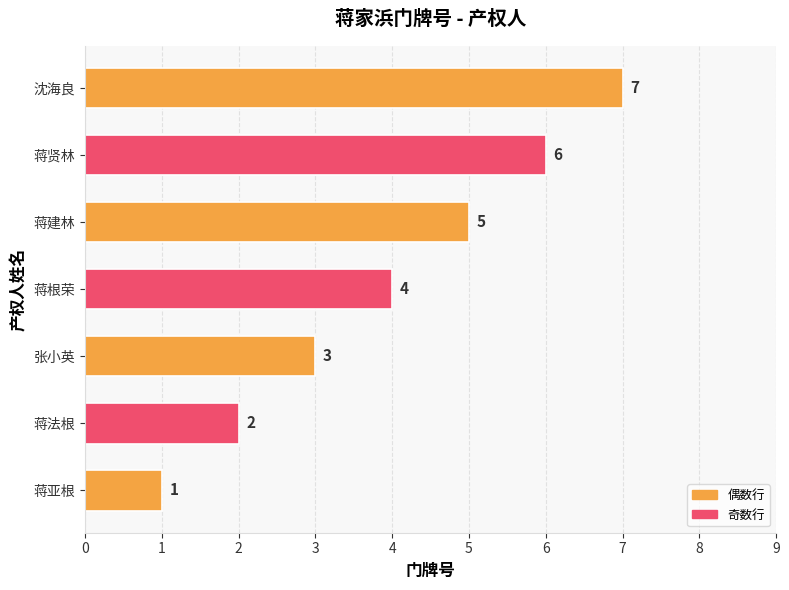

Which category has the lowest value across all series?

蒋亚根